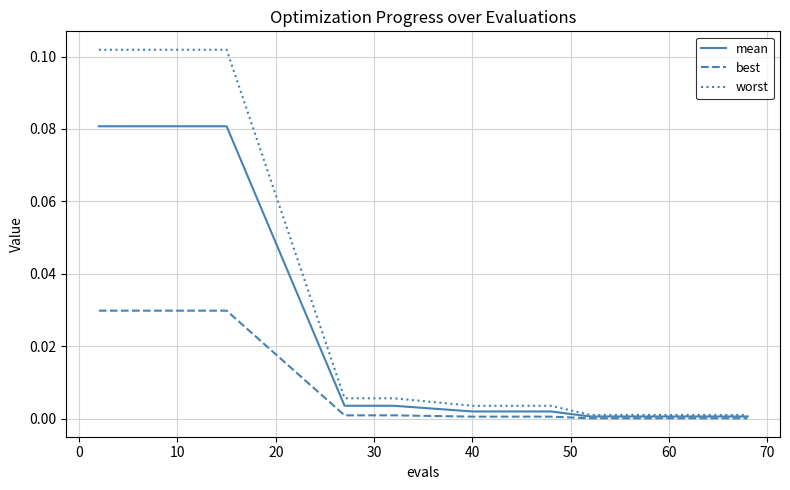

Which series has the widest spread of values?

worst